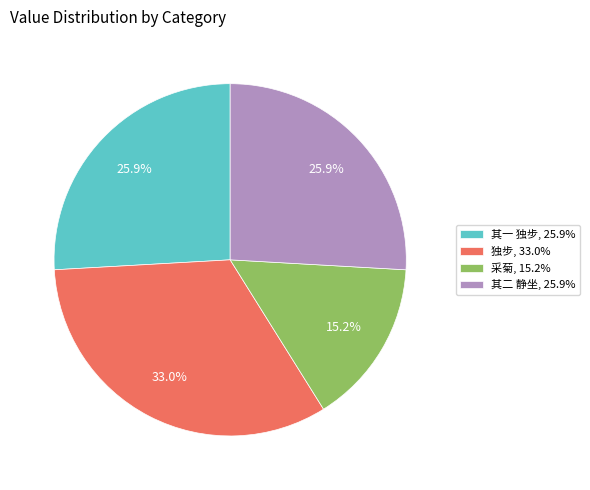

Between 采菊, 15.2% and 其二 静坐, 25.9%, which is larger?

其二 静坐, 25.9%